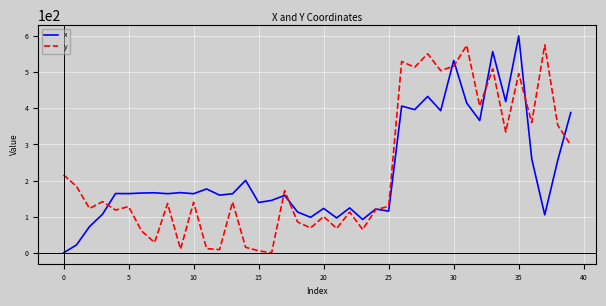

In y, how many points are lower than both neighbors (excluding endpoints)?

14